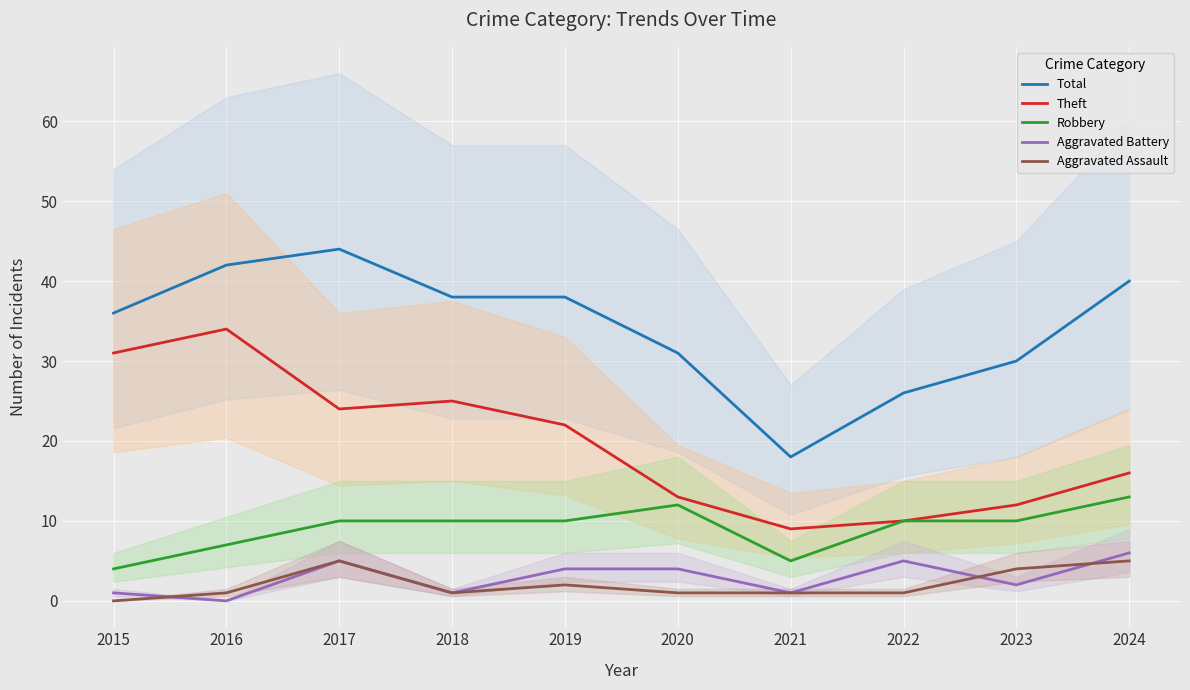

Is it true that Aggravated Assault equals 2 at 2019?

True